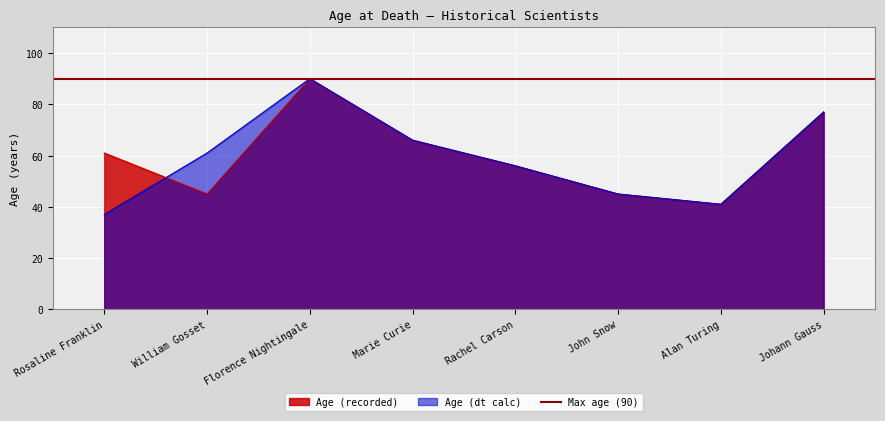

True or false: Age (recorded) has a value of 45 at William Gosset.

True